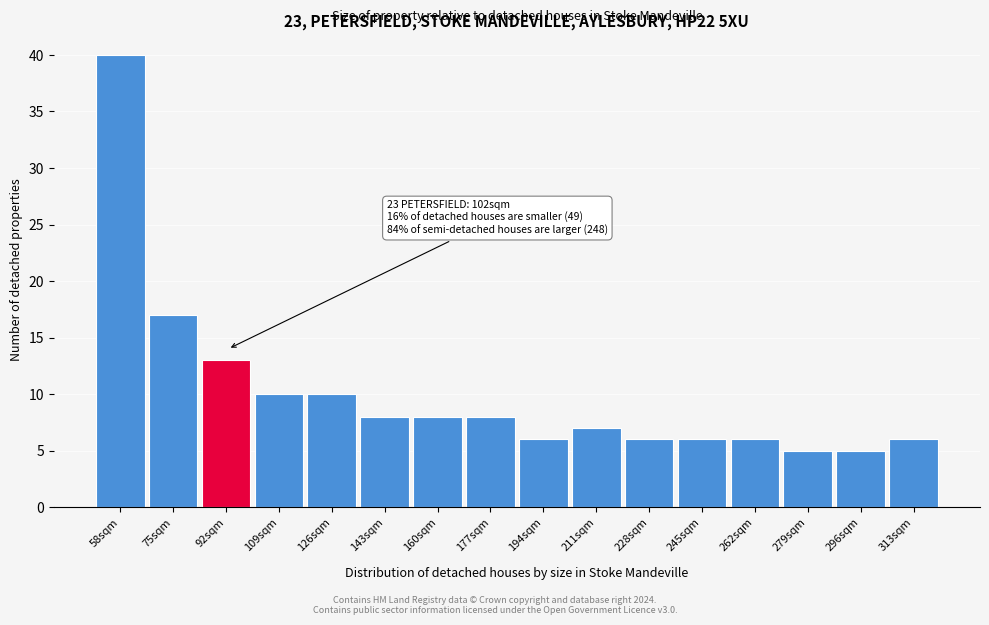

Reading left to right, what are all the values shown in this chart?

58sqm=40	75sqm=17	92sqm=13	109sqm=10	126sqm=10	143sqm=8	160sqm=8	177sqm=8	194sqm=6	211sqm=7	228sqm=6	245sqm=6	262sqm=6	279sqm=5	296sqm=5	313sqm=6